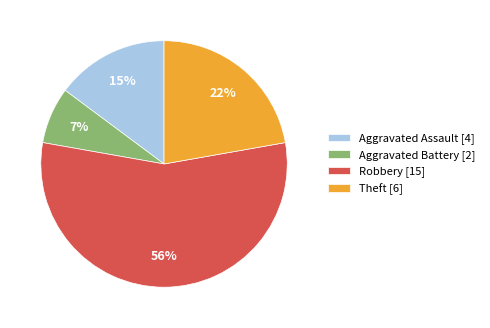

To the nearest percent, what is the difference between the Robbery [15] and Aggravated Assault [4] slice percentages?

41%